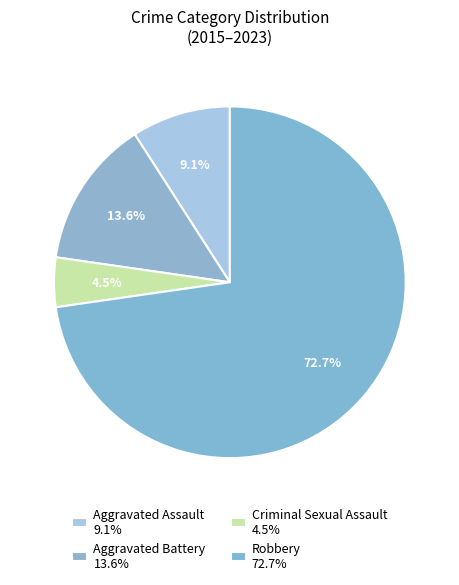

To the nearest percent, what is the average slice percentage?

25%